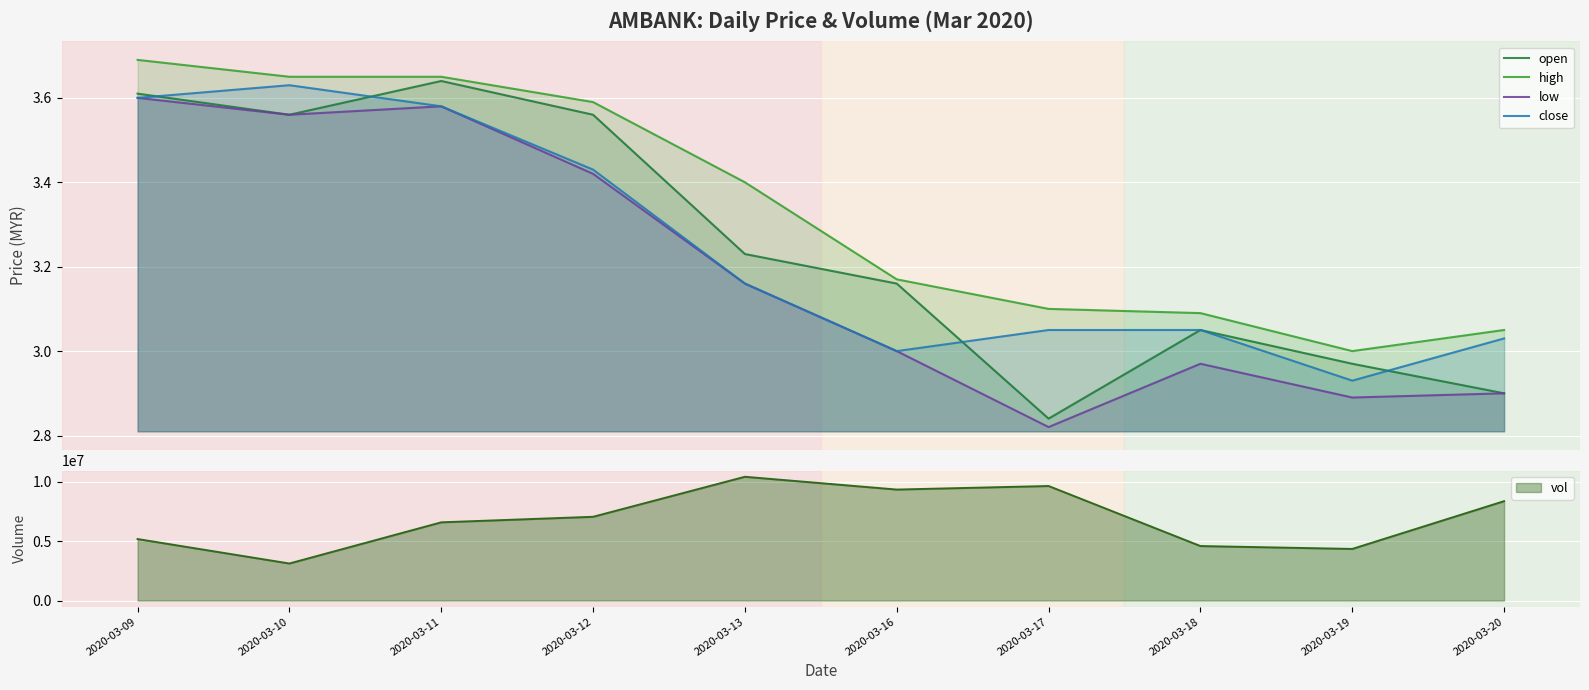

What are all the series names shown in the legend?

open, high, low, close